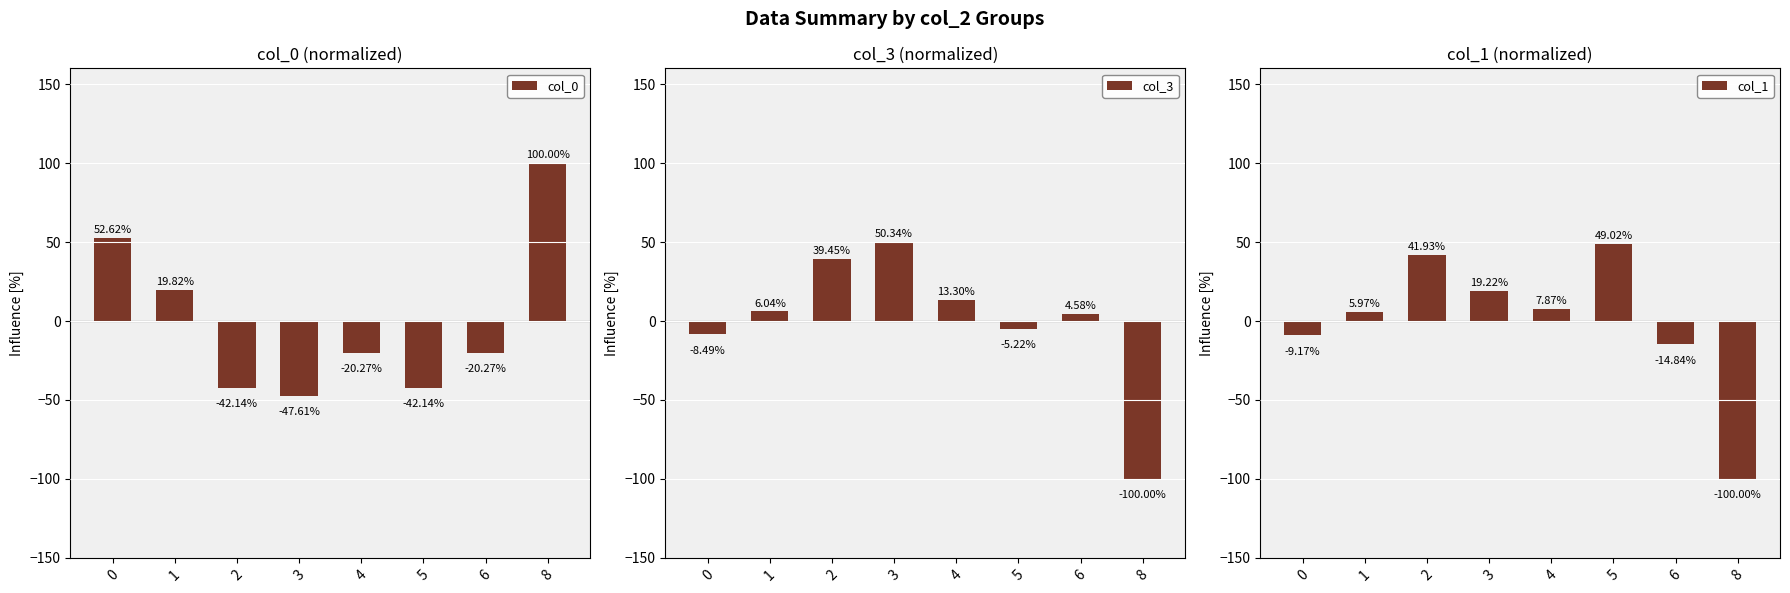

How many groups of bars are there?

8